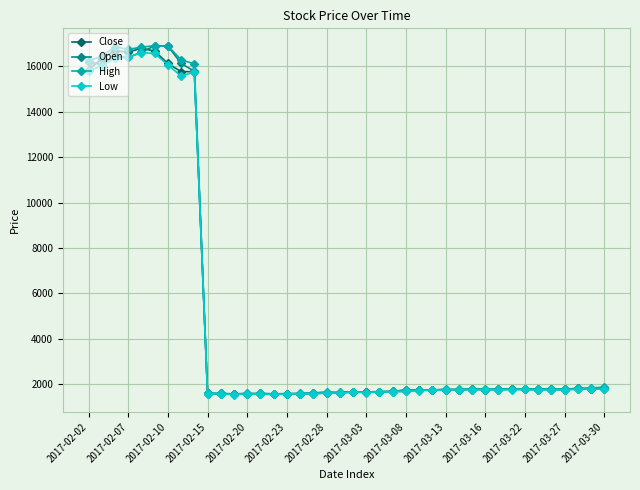

What is the minimum value shown in the chart?

1543